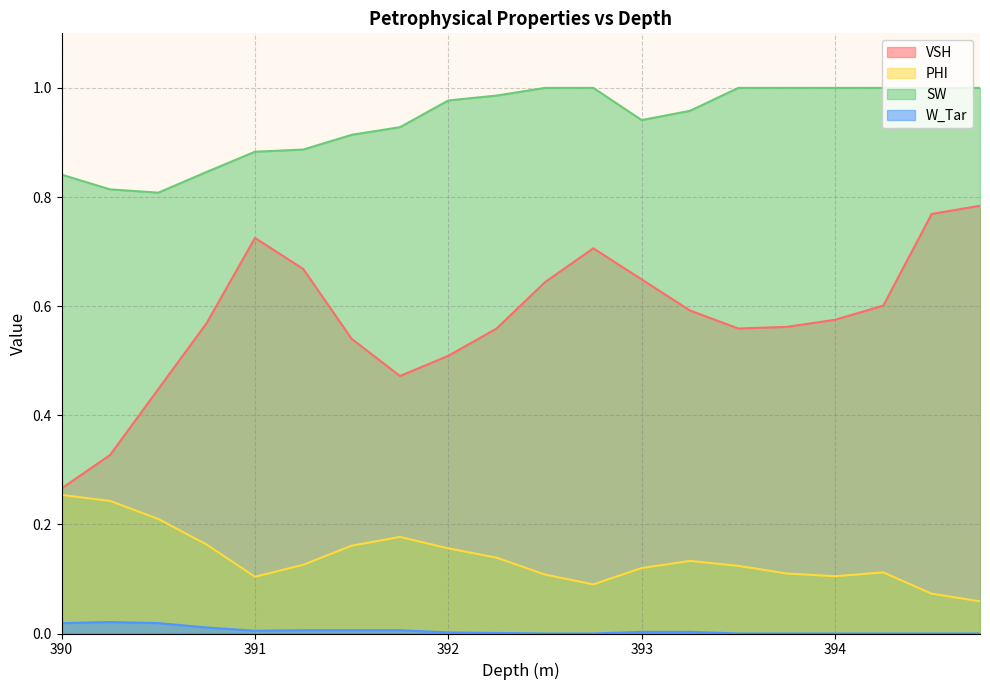

What is the total value across all series at 391.5?

1.6